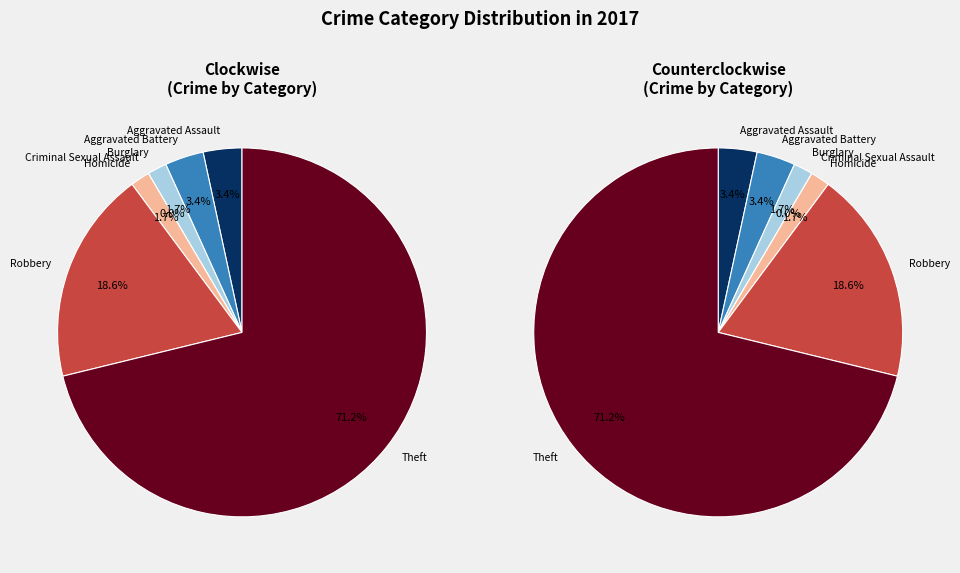

What is the change in value from Homicide to Theft?

+41